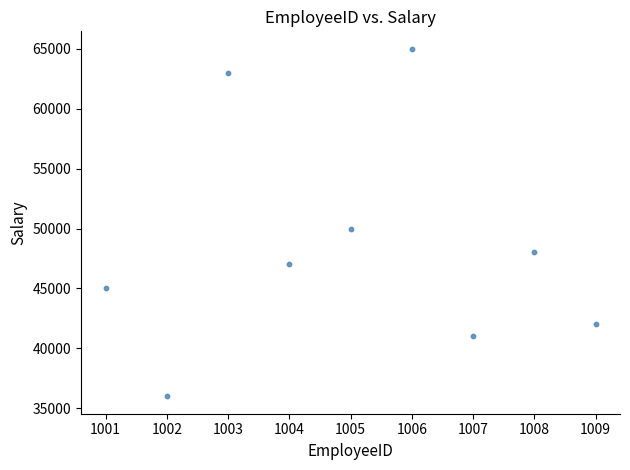

What Y value in the scatter plot is closest to 50500?

50000